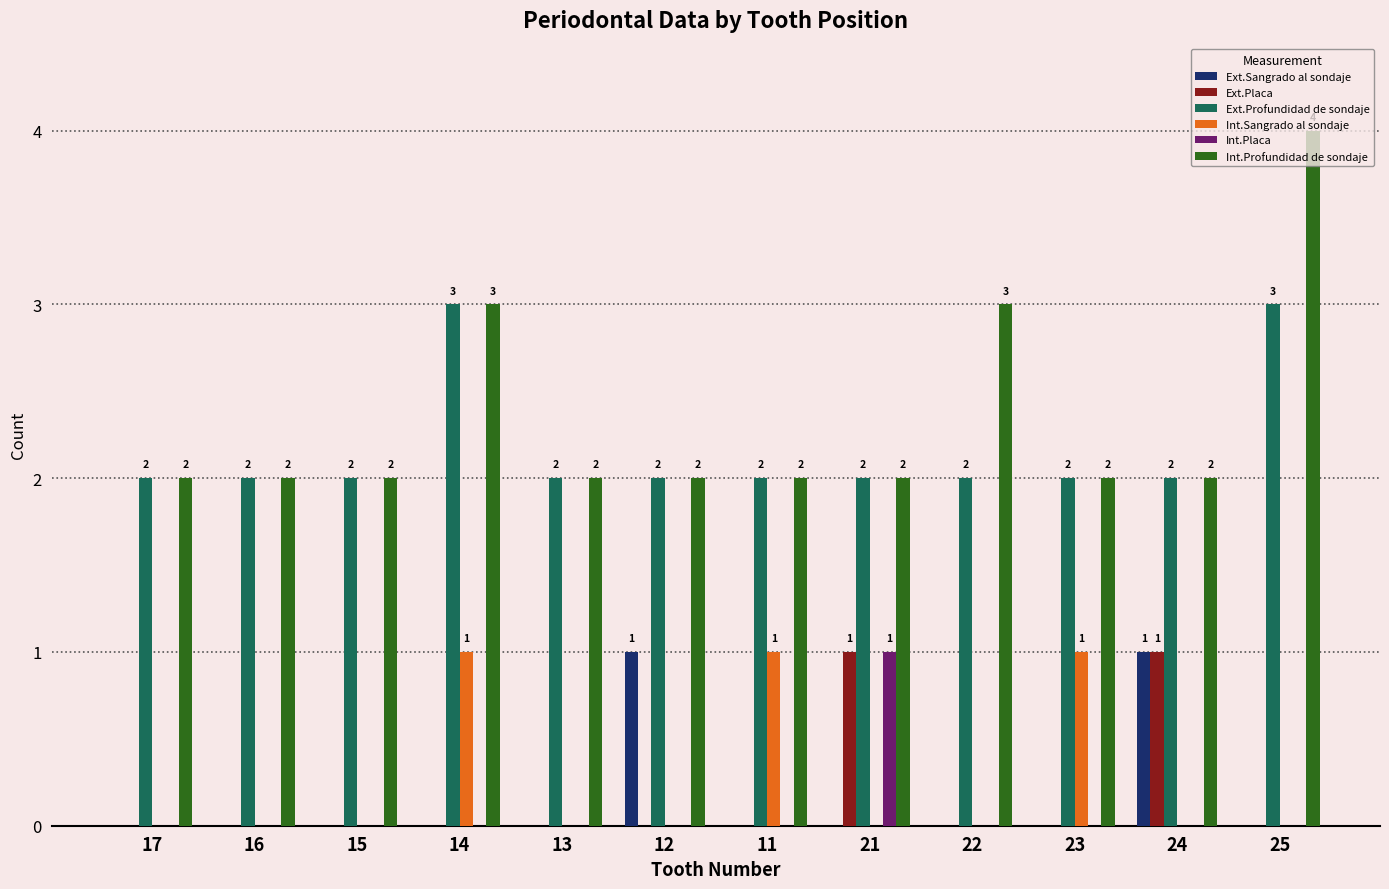

The value of Ext.Profundidad de sondaje at 16 is 3. True or false?

False